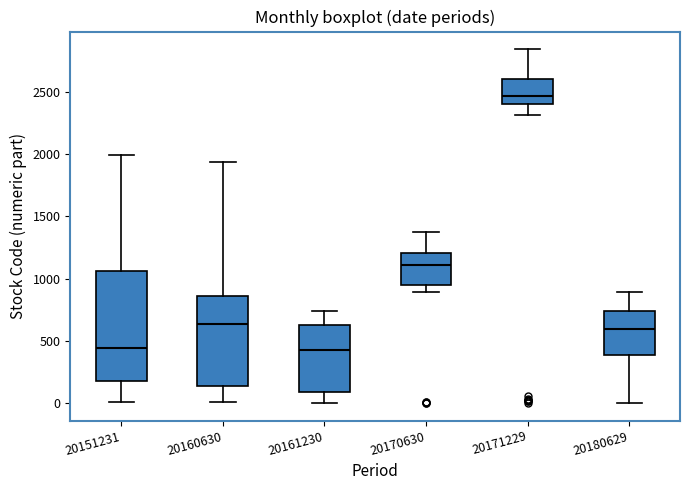

Which box is the tallest, from its lower edge to its upper edge?

20151231